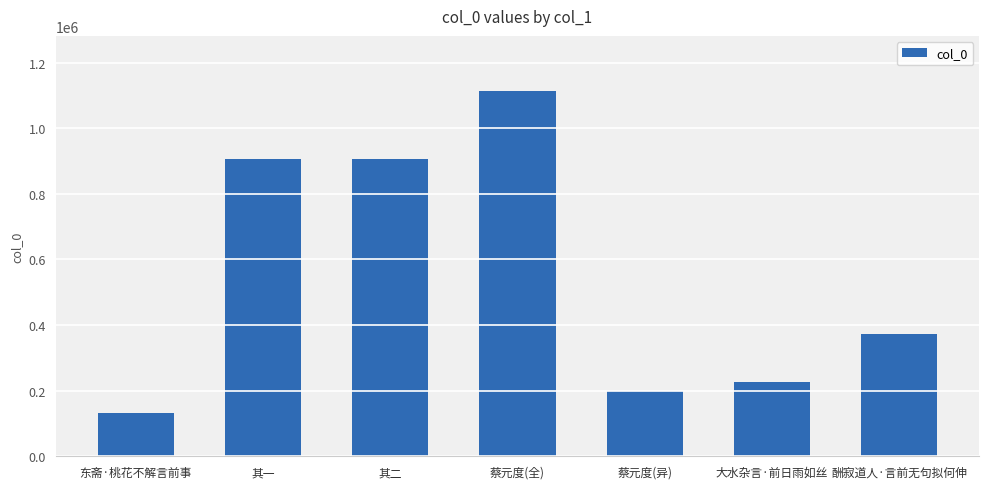

What is the label of the 6th bar from the left?

大水杂言·前日雨如丝